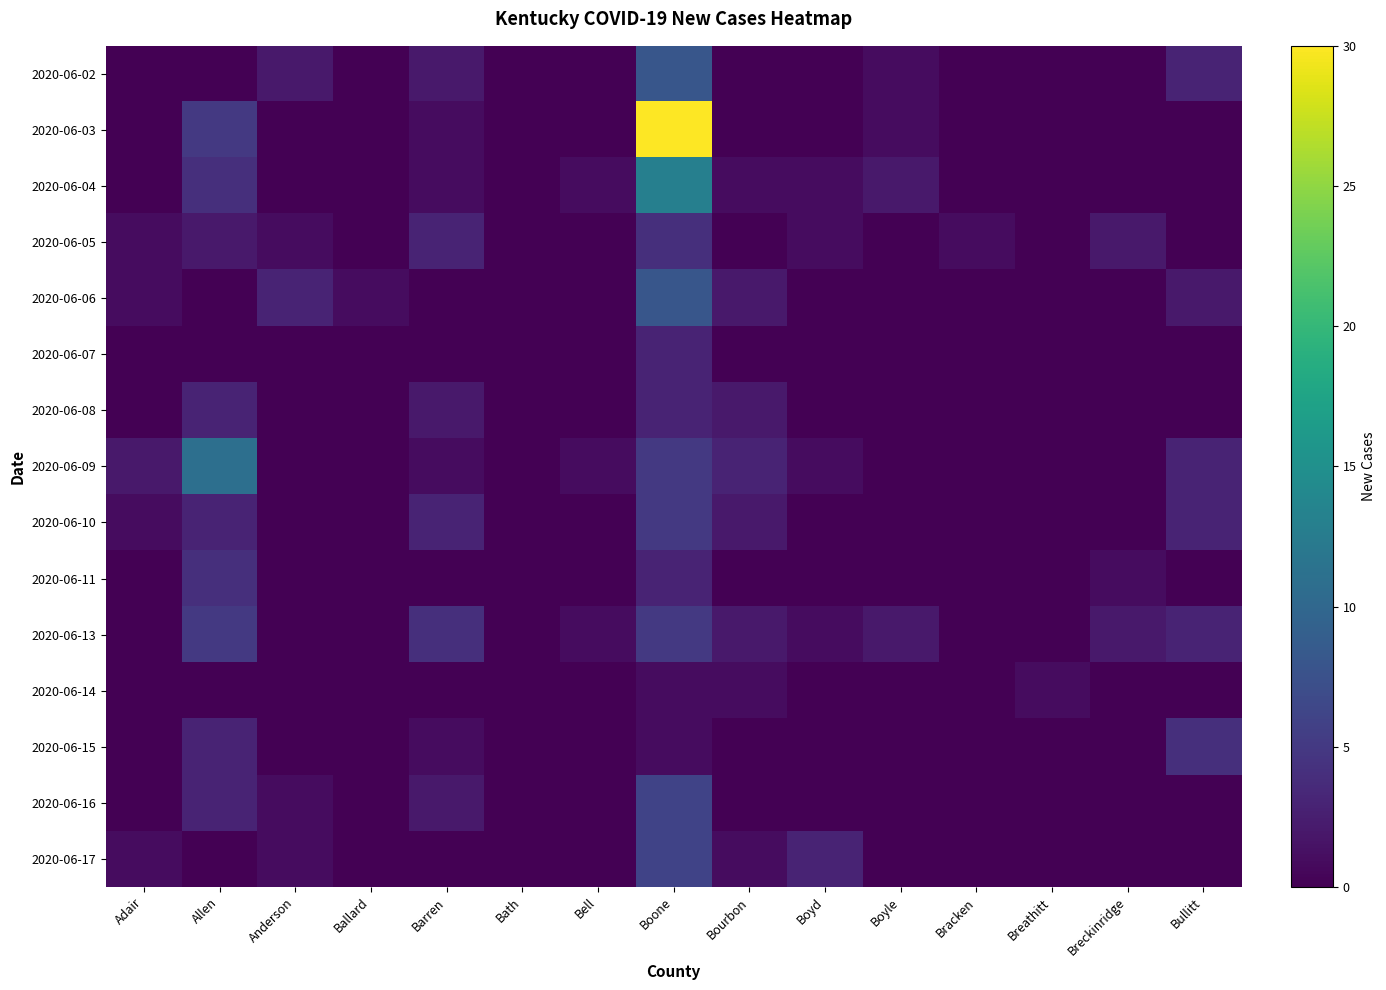

Rank the series at Breckinridge from lowest to highest value.

2020-06-02, 2020-06-03, 2020-06-04, 2020-06-06, 2020-06-07, 2020-06-08, 2020-06-09, 2020-06-10, 2020-06-14, 2020-06-15, 2020-06-16, 2020-06-17, 2020-06-11, 2020-06-05, 2020-06-13